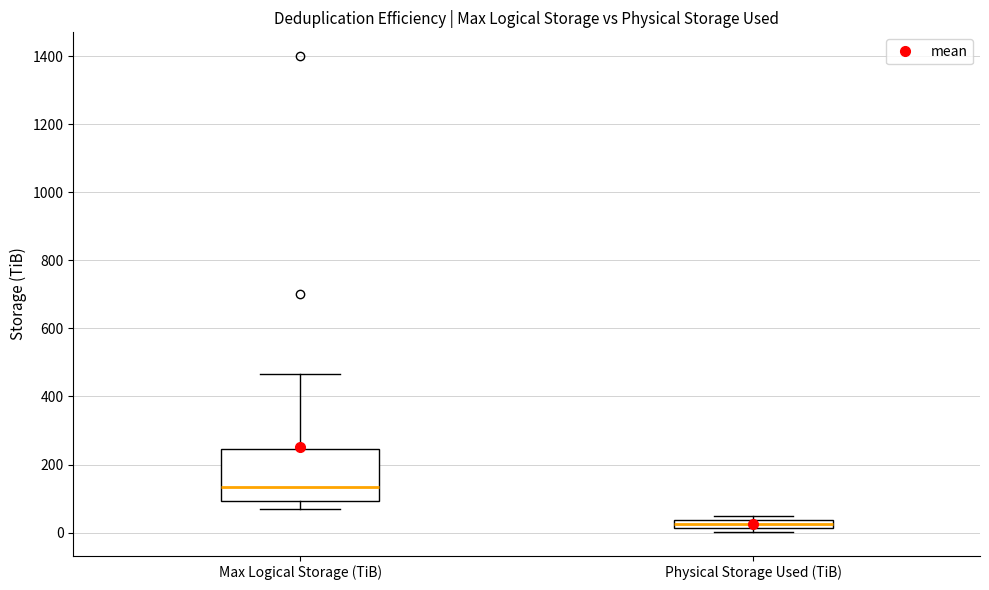

Where does the lower whisker of the box for Max Logical Storage (TiB) end on the y-axis? The values are not printed on the chart, so give them approximately, as read against the axis.

80